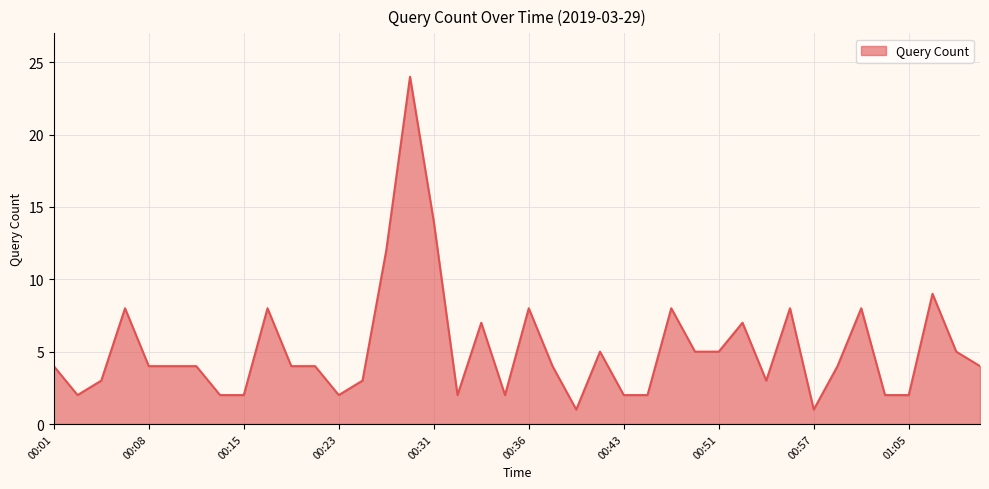

How many categories are shown in the chart?

40